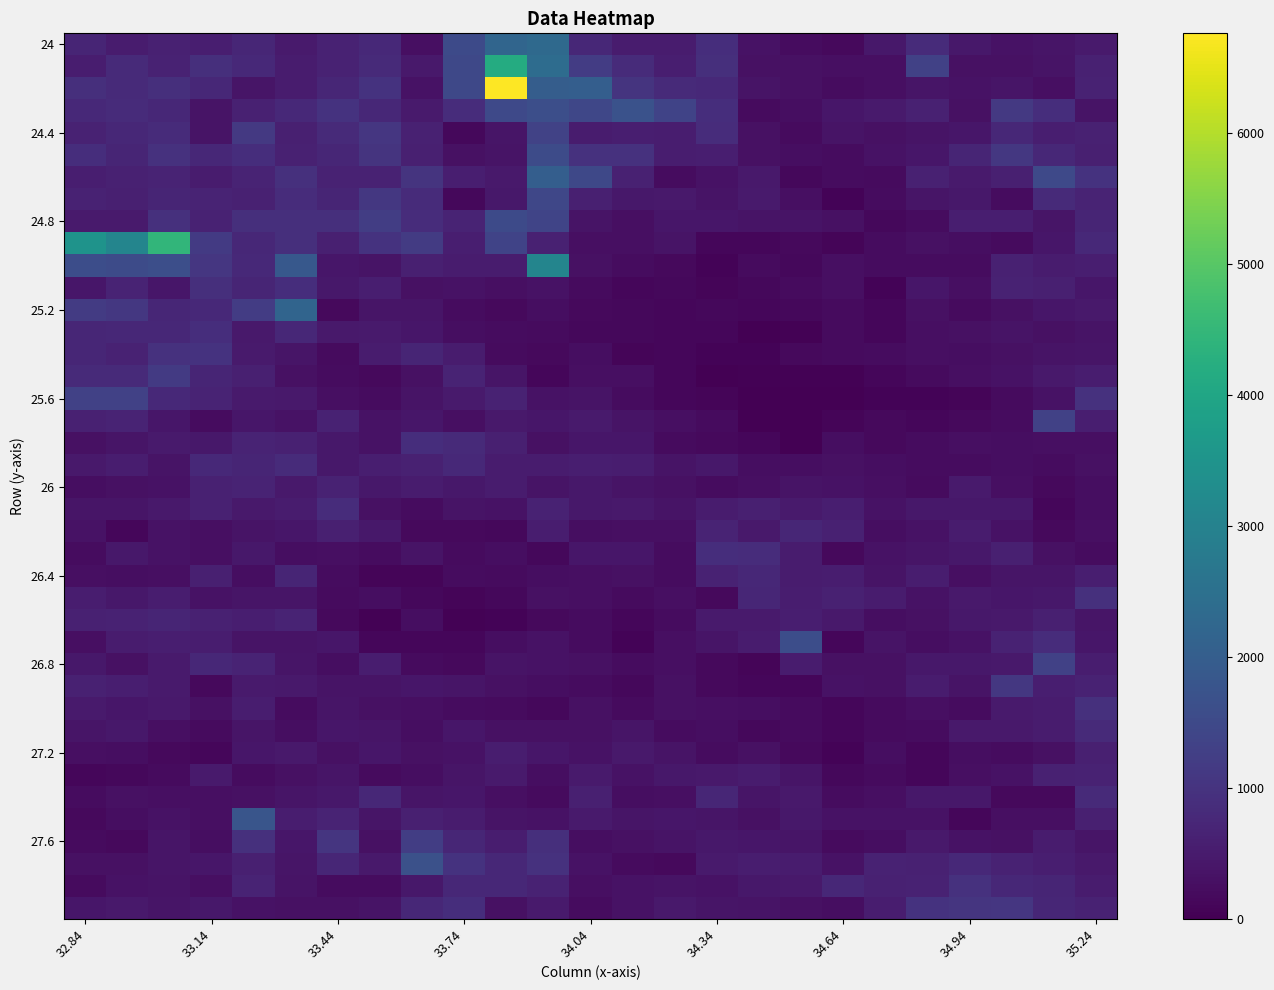

At which category does the chart reach its peak across all series?

10